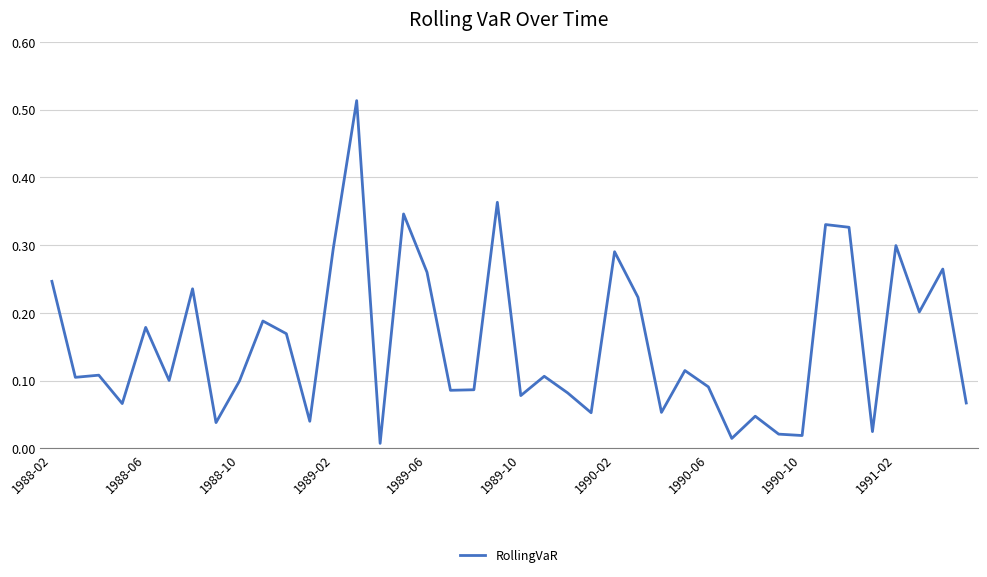

The chart shows a value of 0.2 at 1988-10. True or false?

False